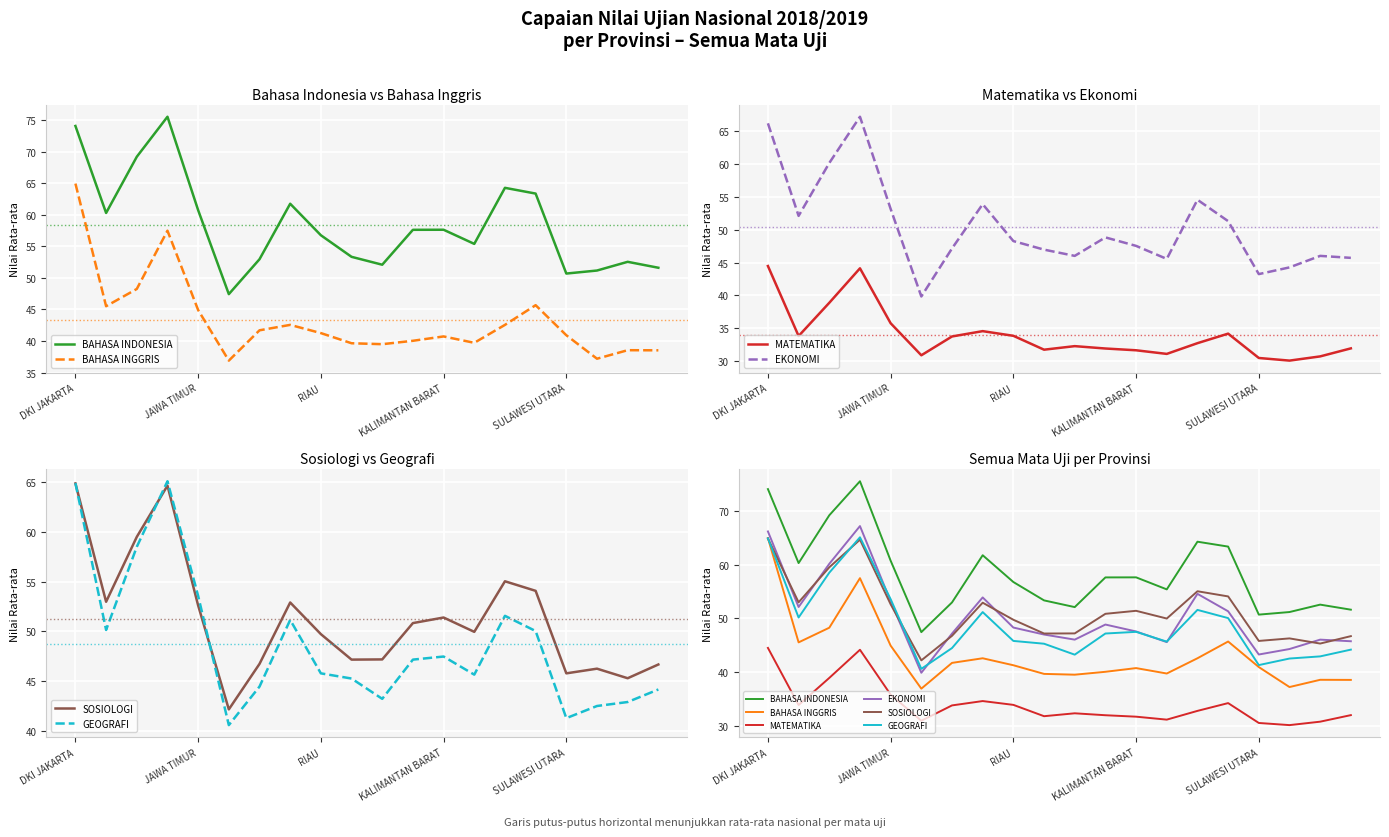

Which has a higher value, 10 or 12?

12